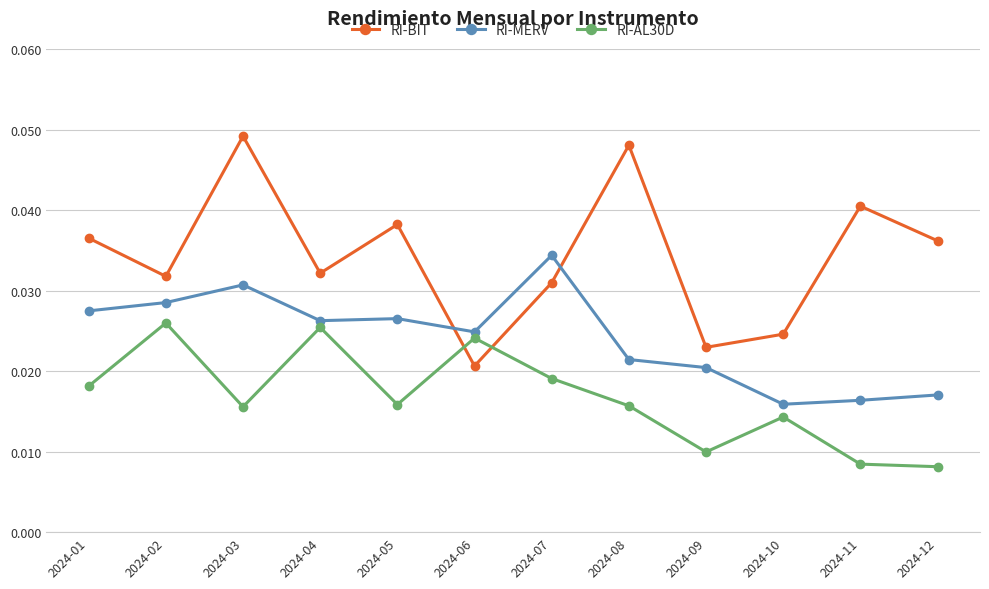

How many intersections are there between RI-AL30D and RI-BIT?

2